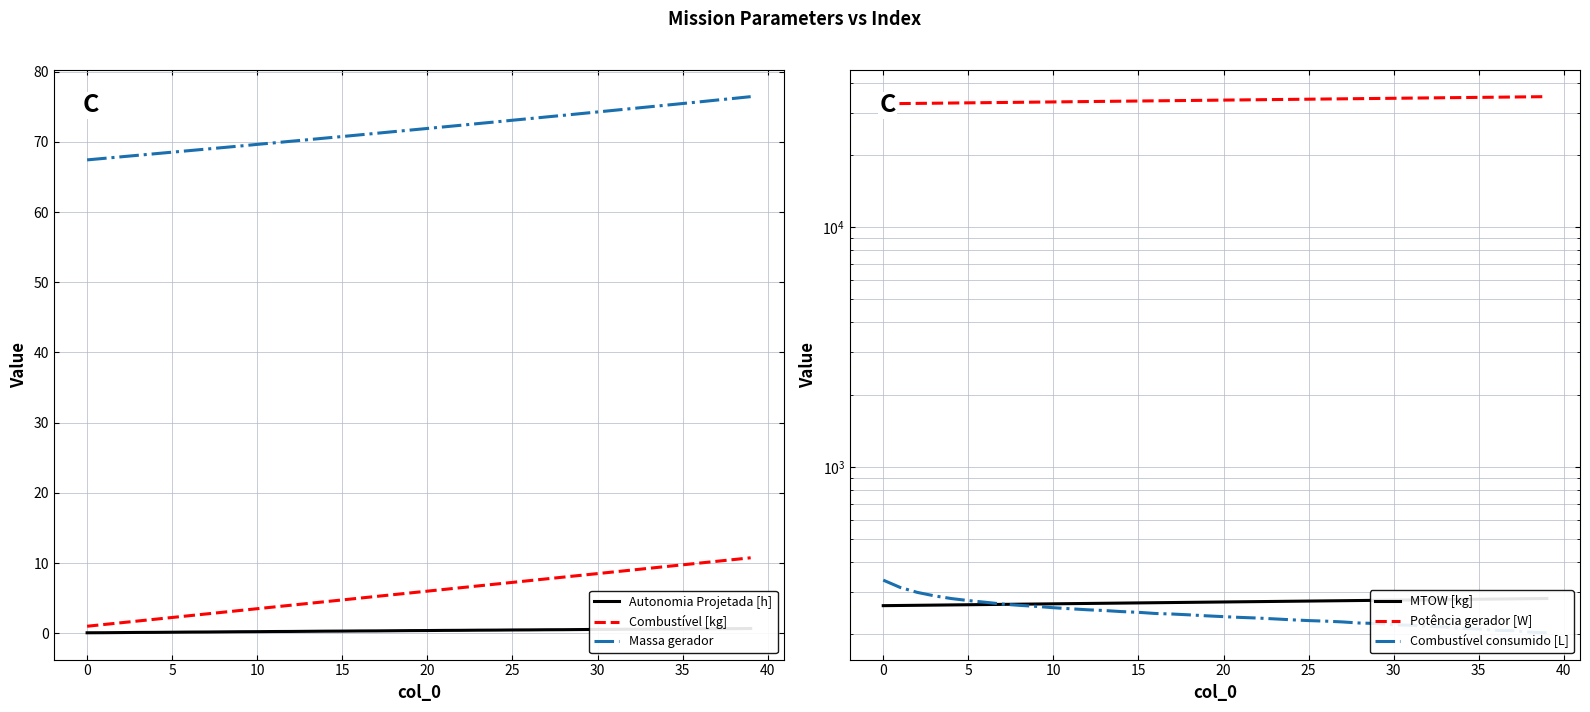

Is the value of Autonomia Projetada [h] at 16 greater than the value of Potência gerador [W] at 18?

No